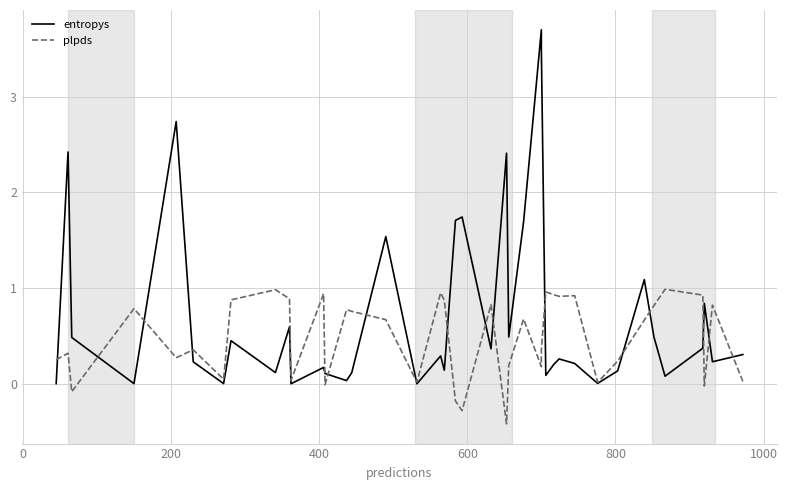

What are all the series names shown in the legend?

entropys, plpds